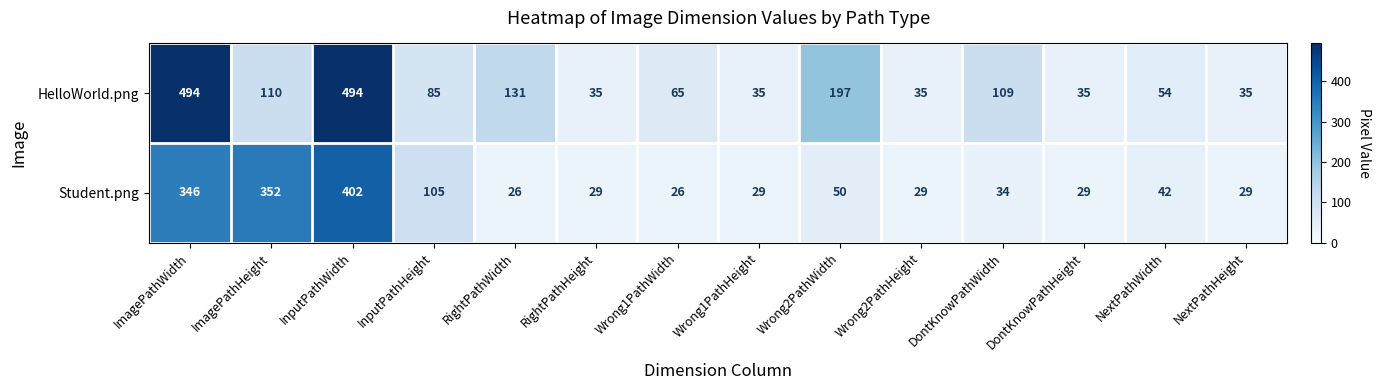

True or false: Student.png has a value of 19 at Wrong2PathHeight.

False